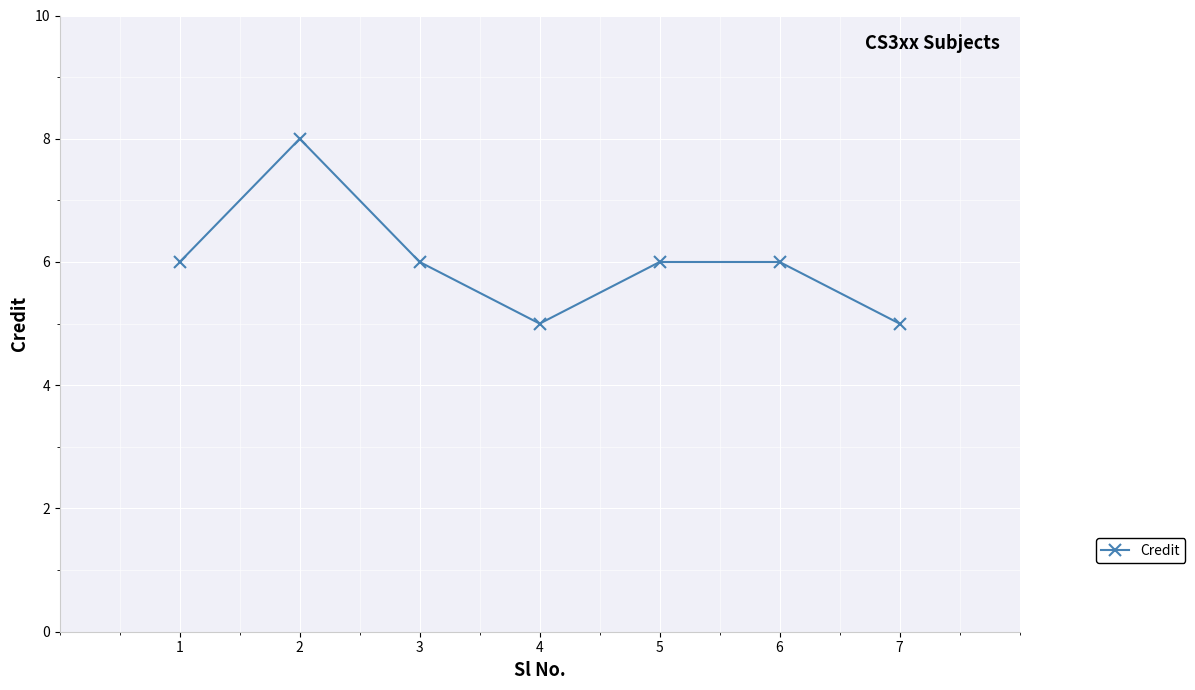

The chart shows a value of 6 at 1. True or false?

True